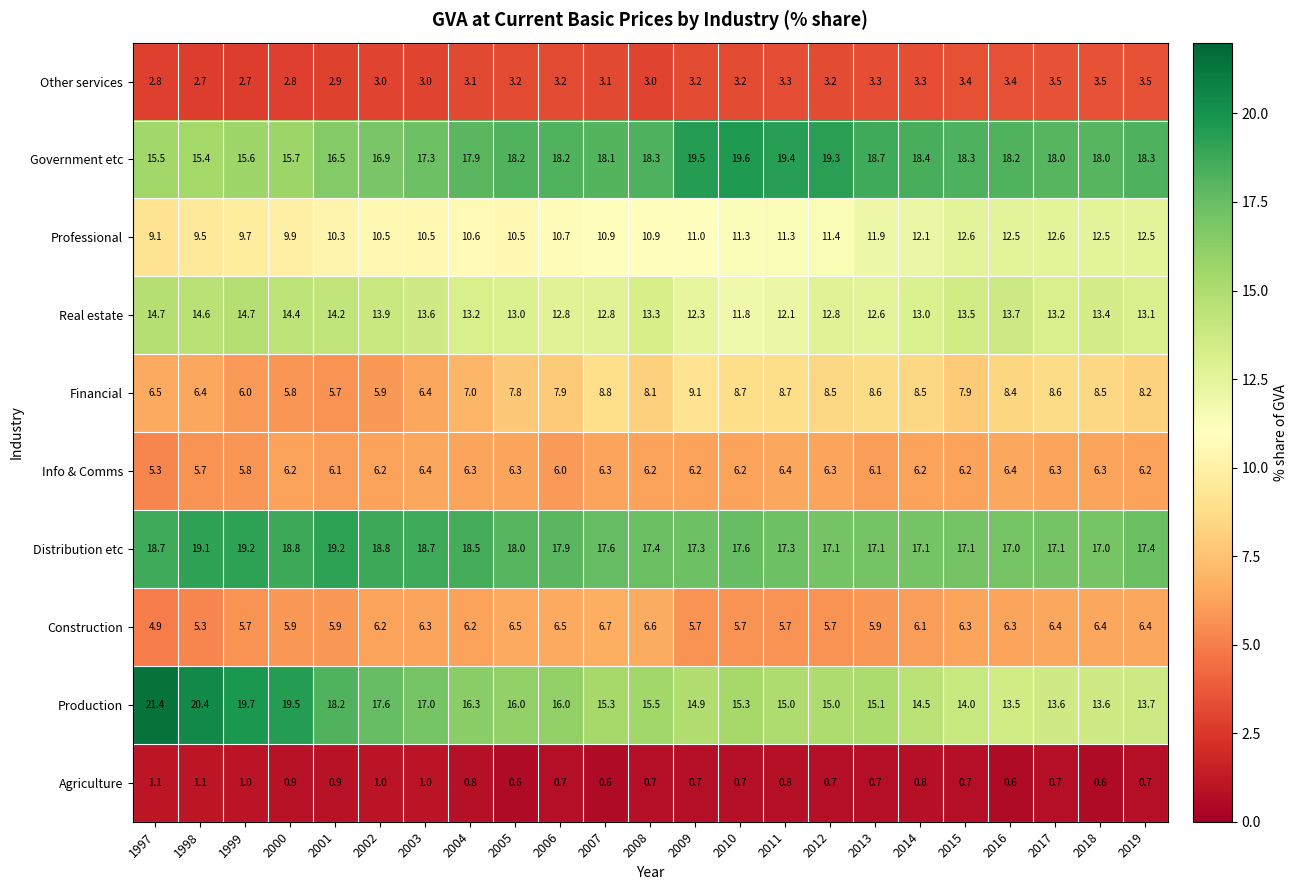

At which label does Government etc first exceed 18?

2005